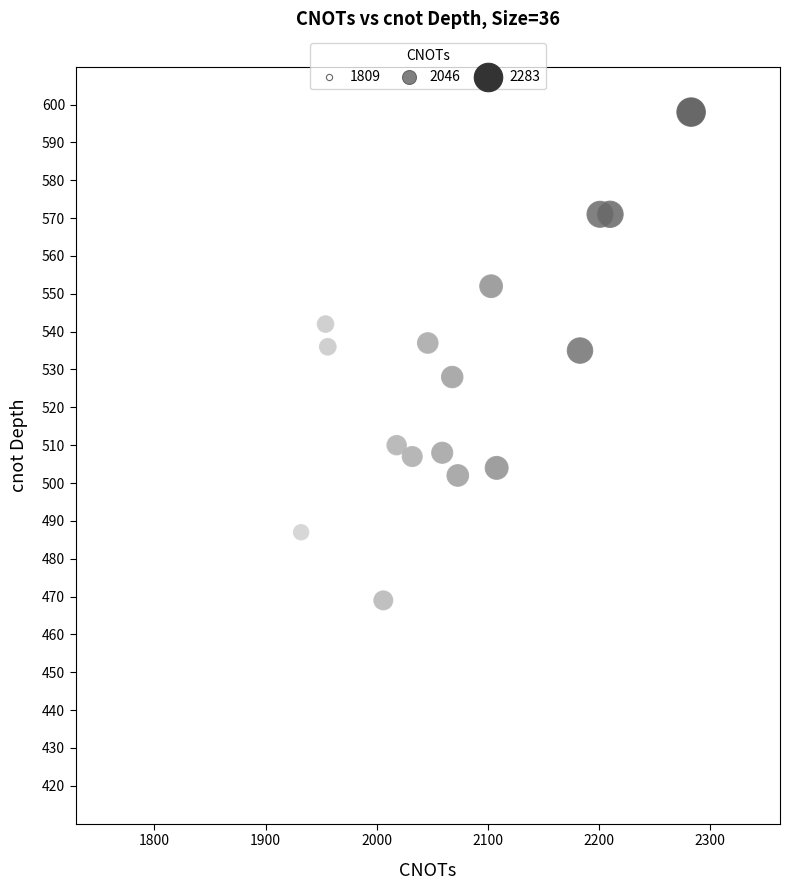

What is the range of X values (max minus min)?

474